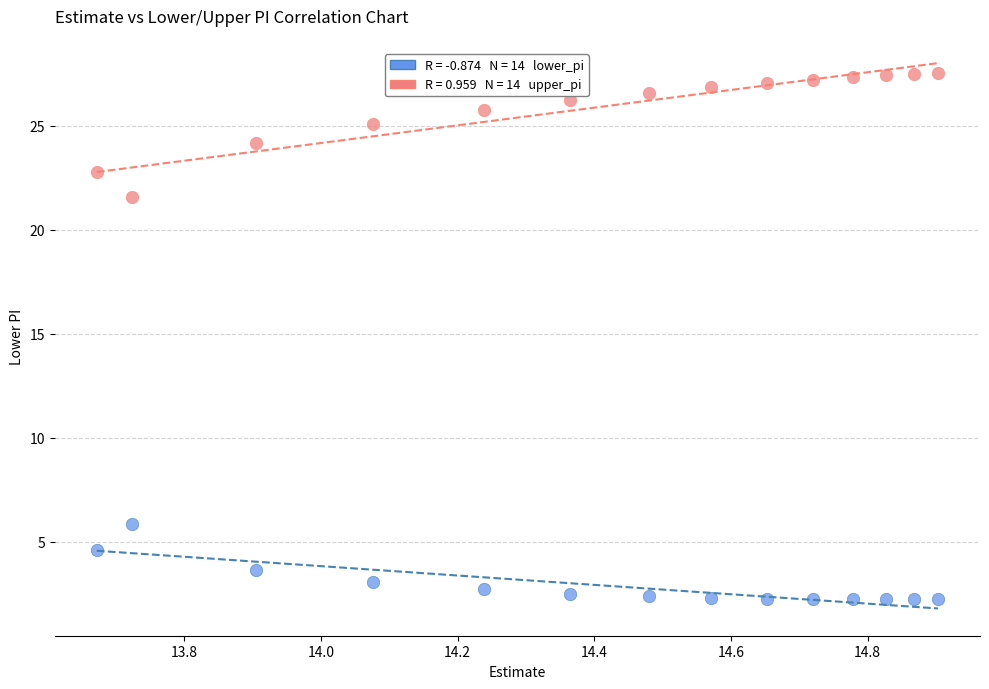

Across all series, what Y value is closest to 14?

21.6